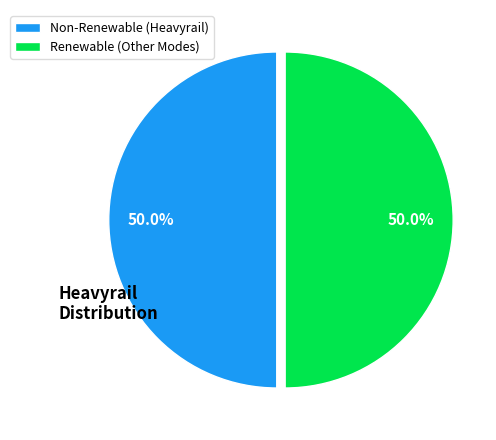

What percentage is NOT represented by Non-Renewable (Heavyrail)?

50.0%